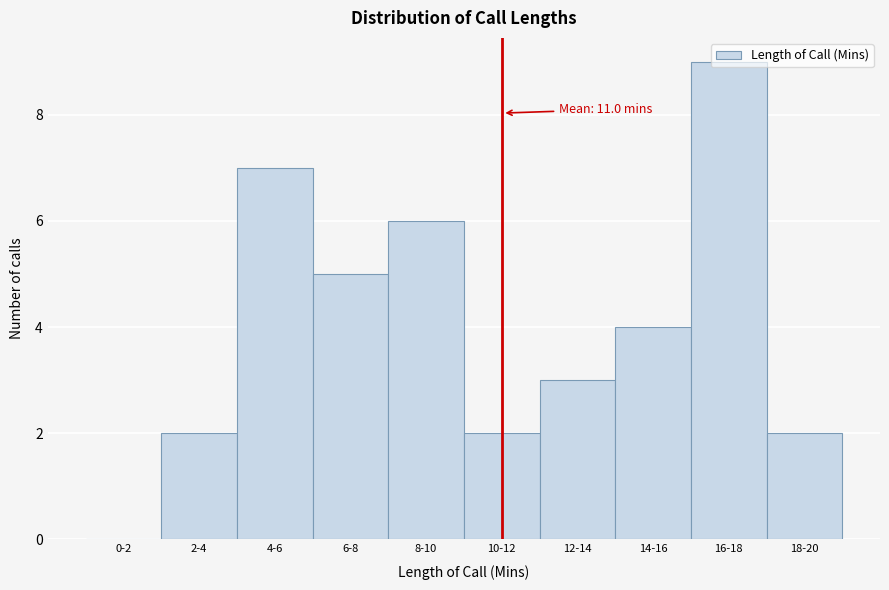

True or false: the data shows 3 at 12-14.

True